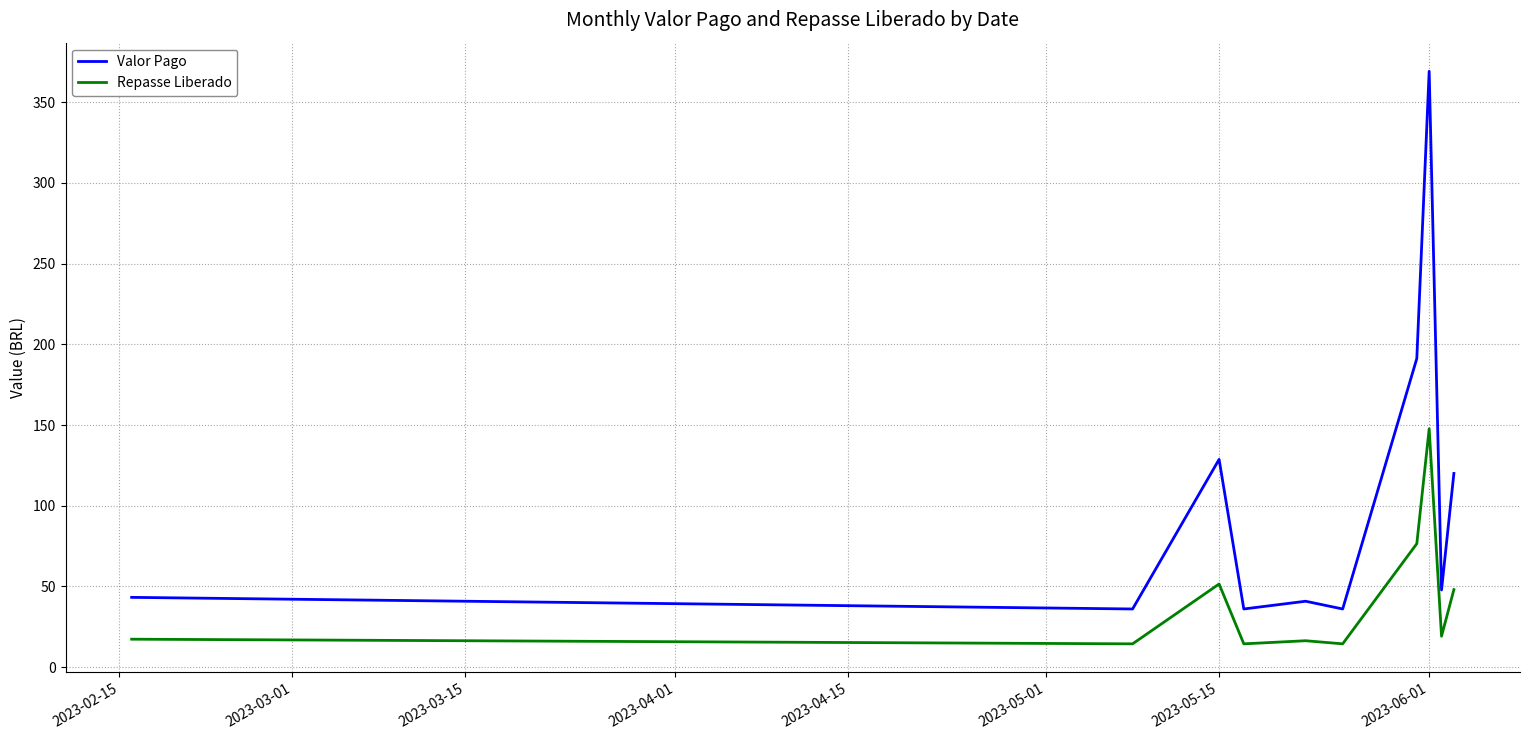

True or false: Repasse Liberado and Valor Pago intersect in this chart.

False